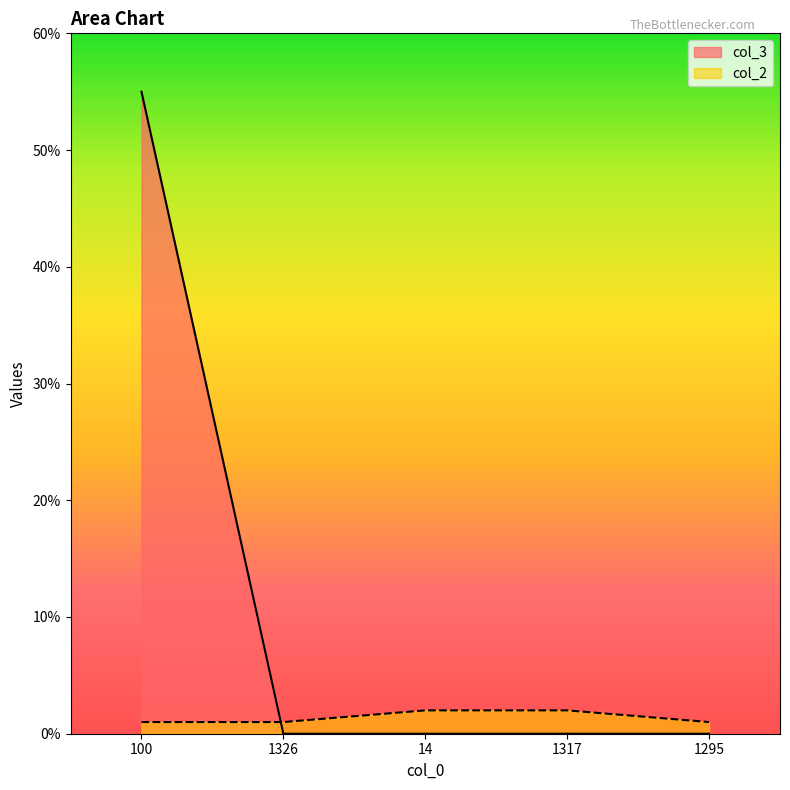

True or false: col_3 has a value of 0 at 14.

True